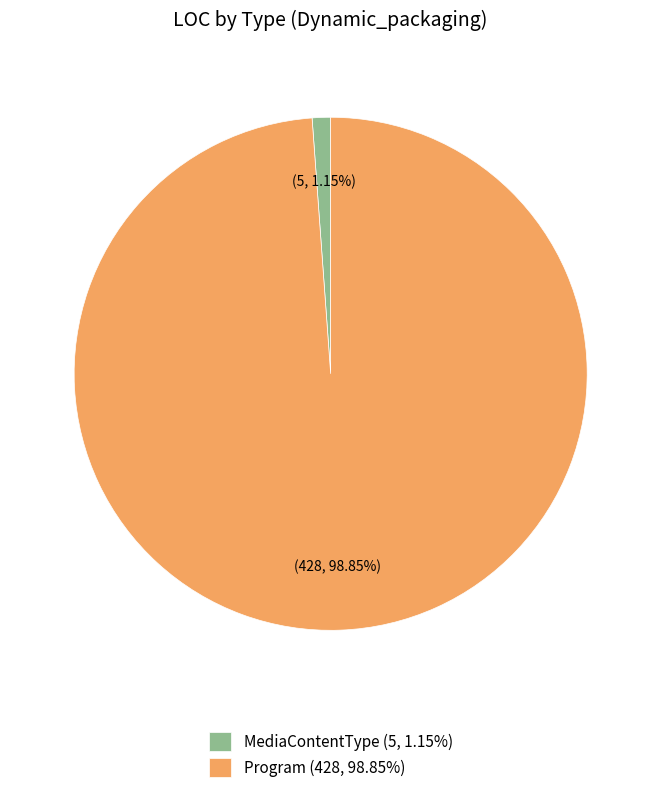

What is the largest slice in the pie chart?

Program